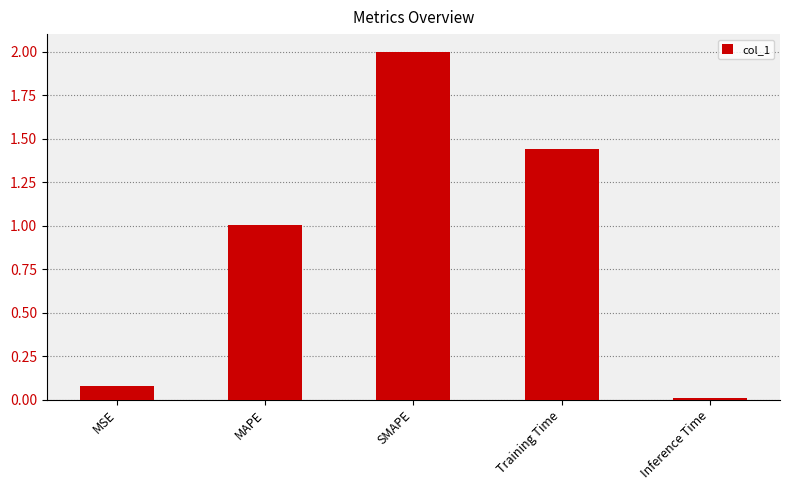

Rank the categories by value from highest to lowest.

SMAPE, Training Time, MAPE, MSE, Inference Time